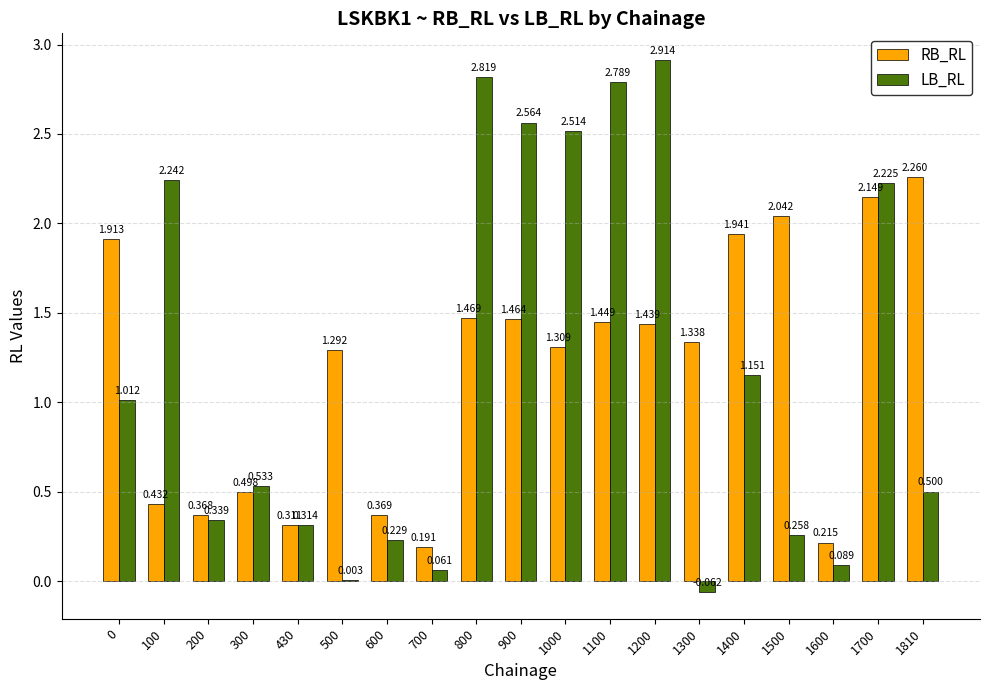

Is the value of LB_RL at 1000 greater than the value of RB_RL at 1400?

Yes